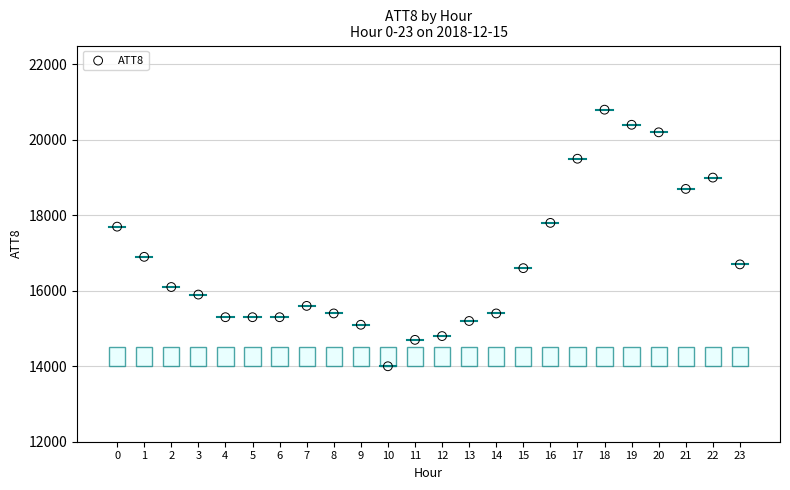

What is the range of Y values (max minus min)?

6800